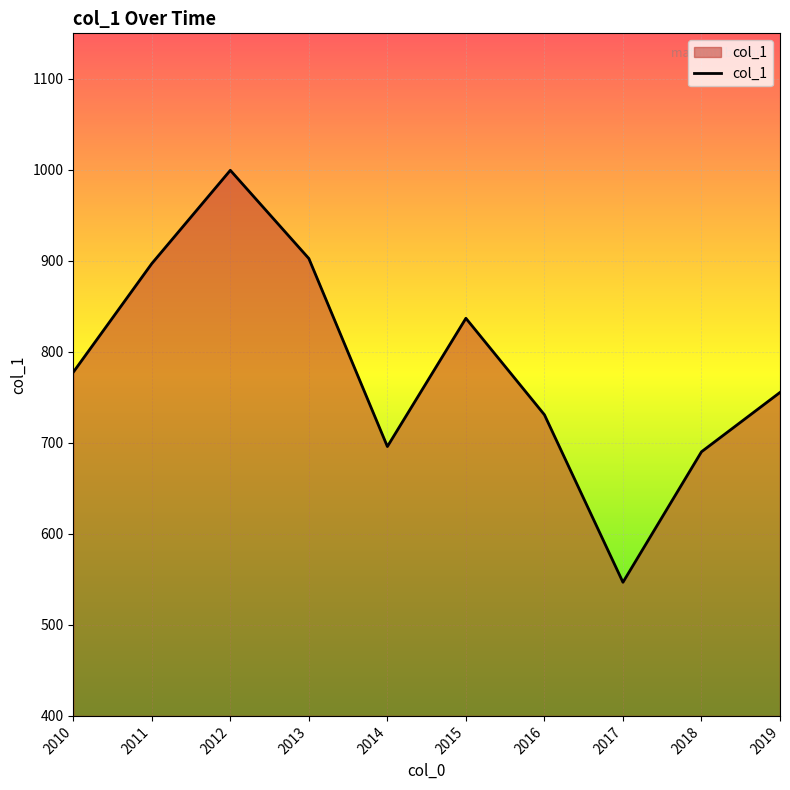

Reading left to right, what are all the values shown in this chart?

777.7	897.0	999.5	902.6	696.0	836.9	730.9	546.8	690.2	755.4